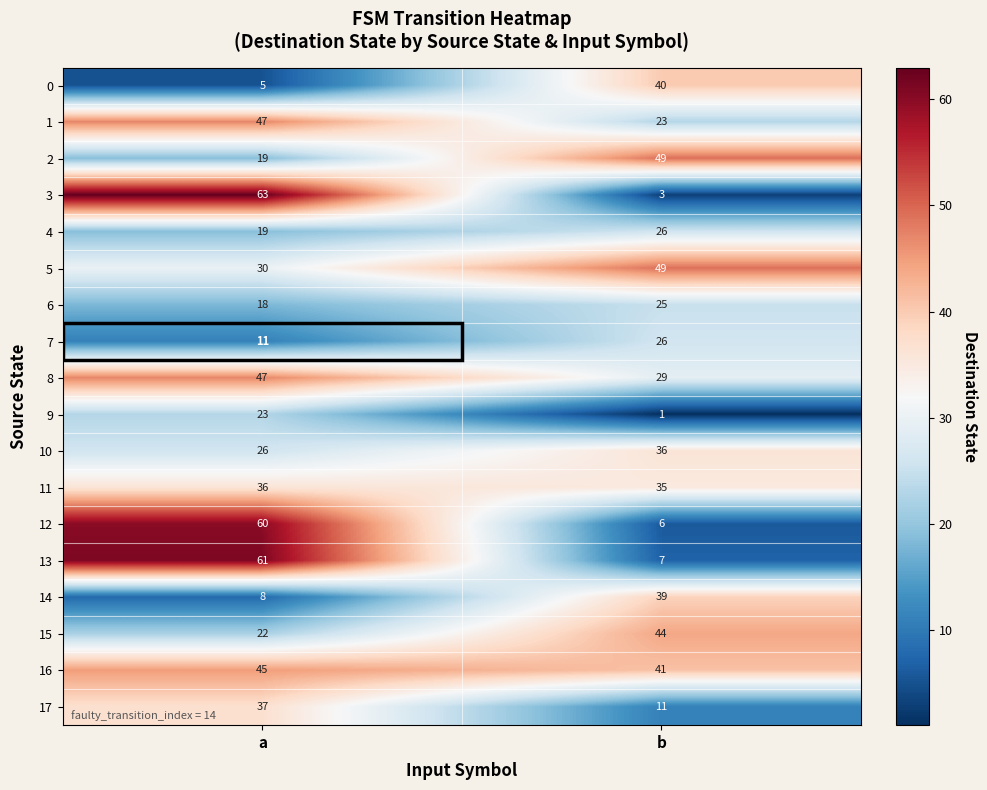

True or false: 7 has a value of 11 at a.

True